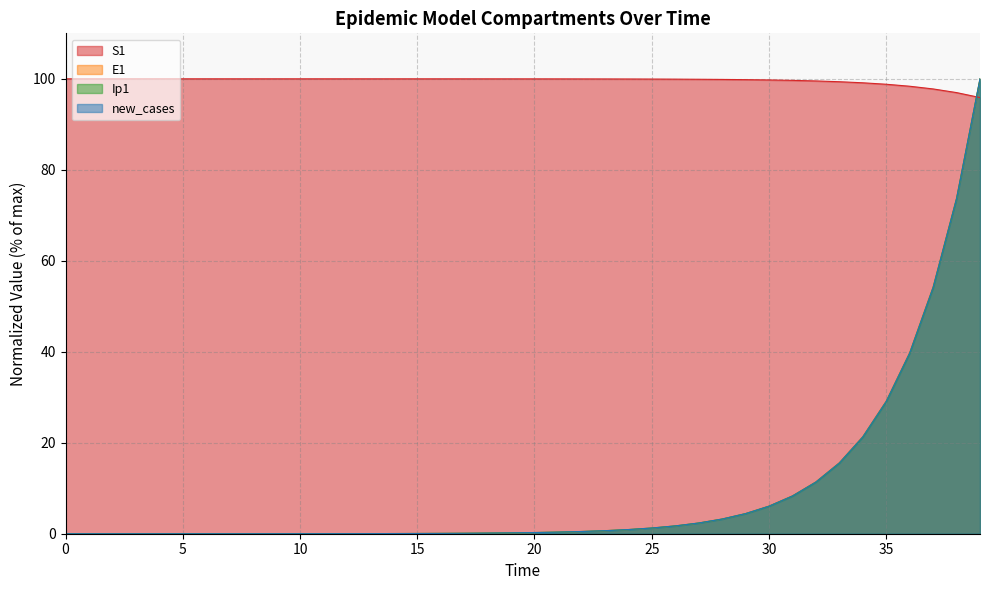

Which series has the largest range (max minus min)?

E1